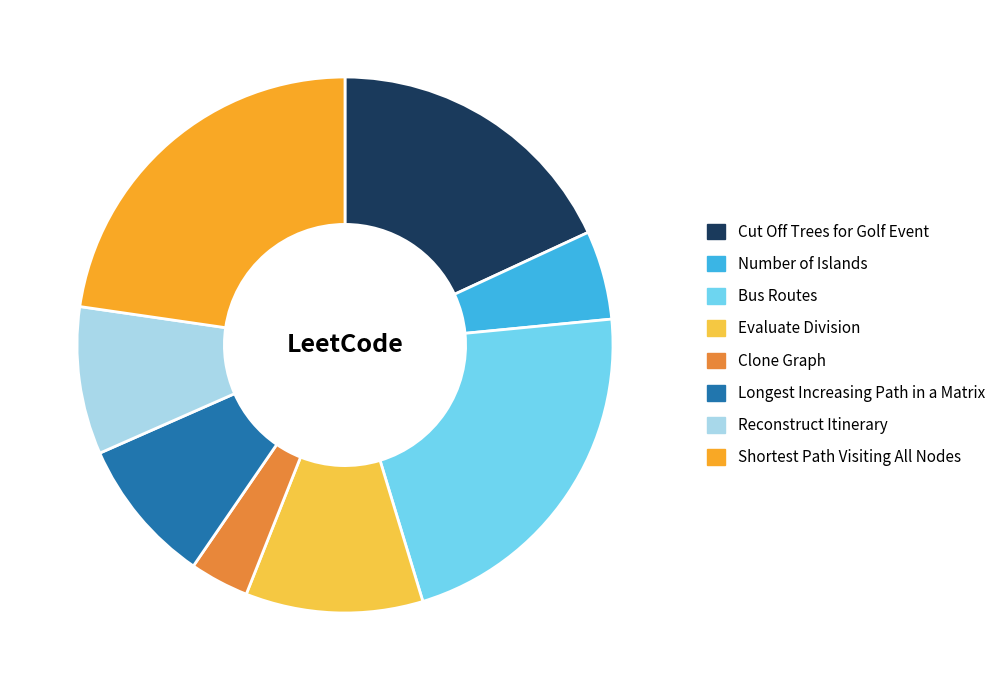

True or false: Reconstruct Itinerary accounts for 2% of the total.

False